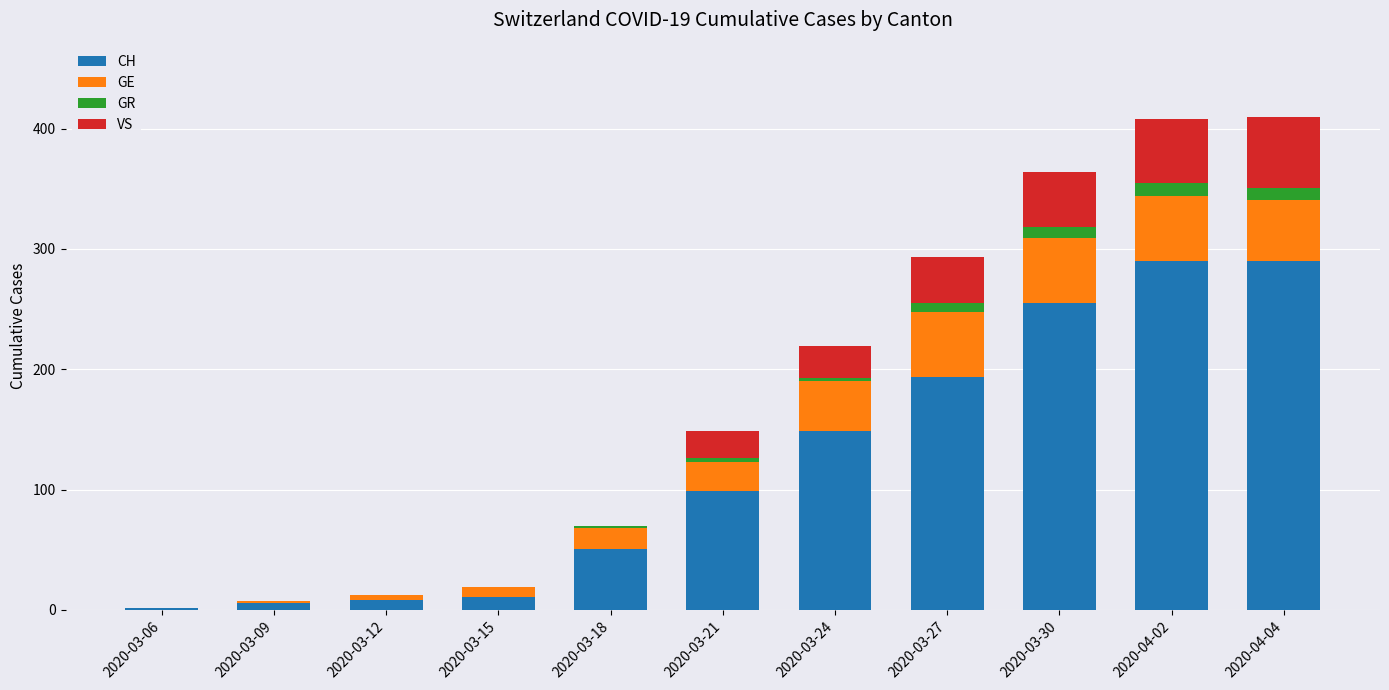

What position from the left is 2020-03-21?

6